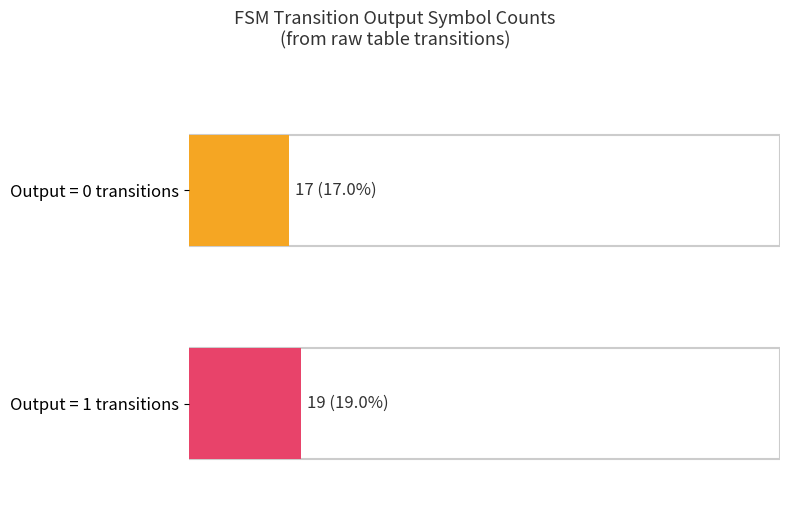

The output_symbol_0_count series shows 82 at 52-64. True or false?

False